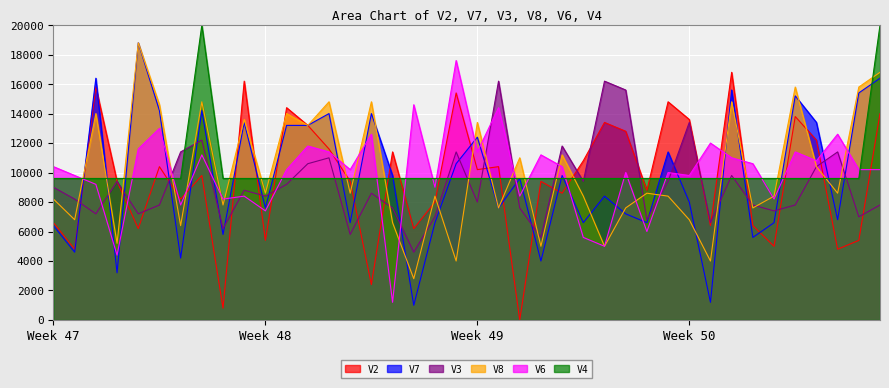

The value of V3 at Week 47 is 6226.5. True or false?

False